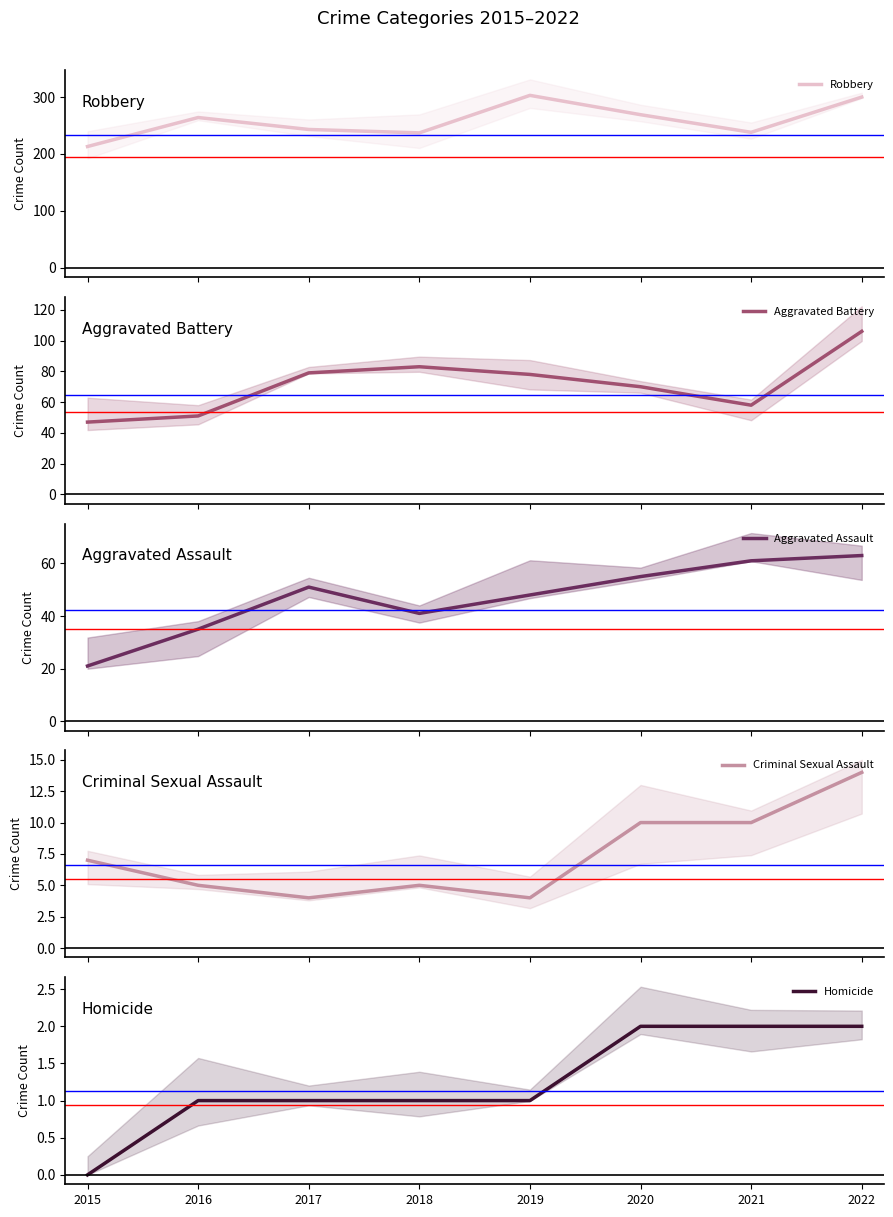

What is the greatest value displayed?

303